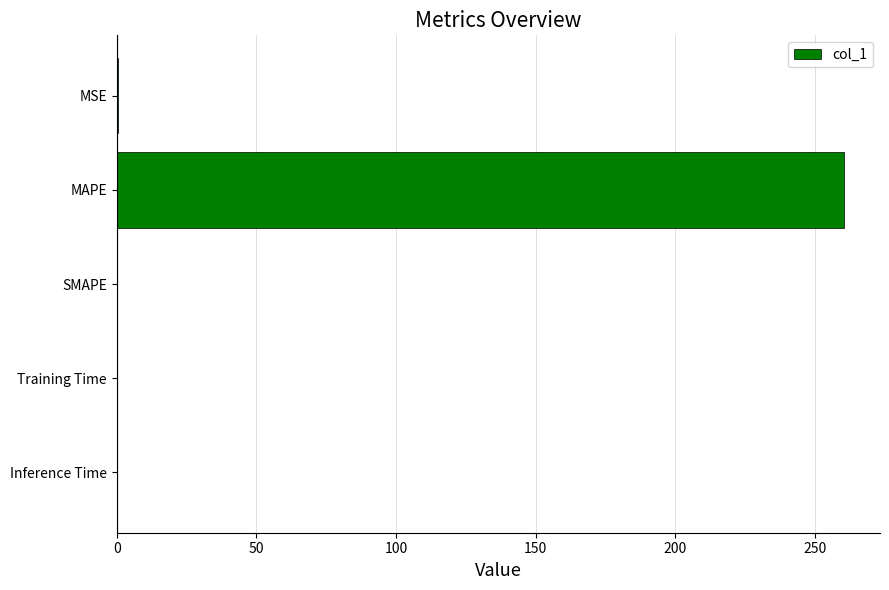

The chart shows a value of 260.3 at MAPE. True or false?

True